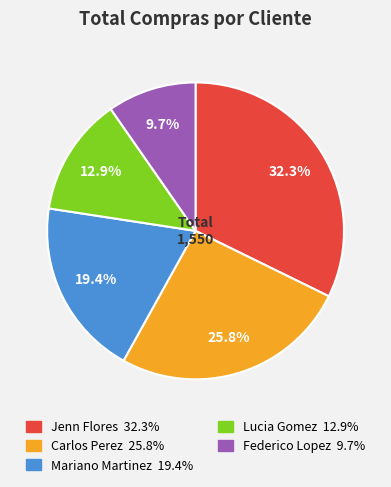

Rank the categories by value from lowest to highest.

Federico Lopez, Lucia Gomez, Mariano Martinez, Carlos Perez, Jenn Flores